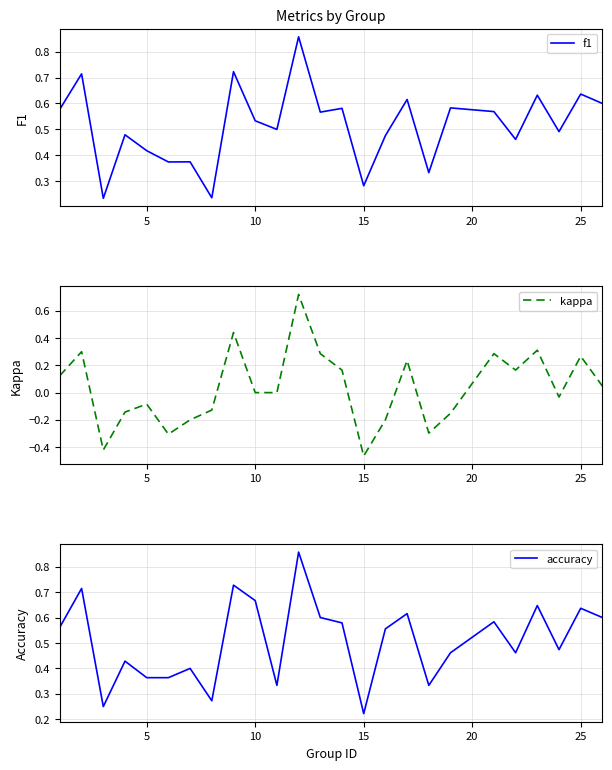

What is the sum of all kappa values?

0.9